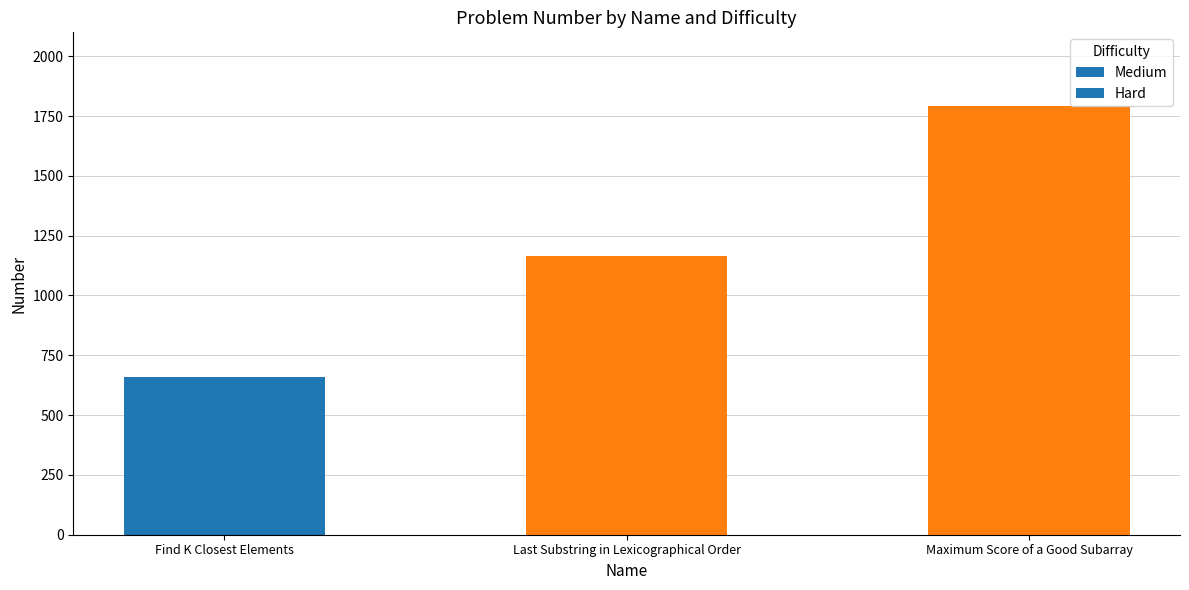

Does the chart contain stacked bars?

No